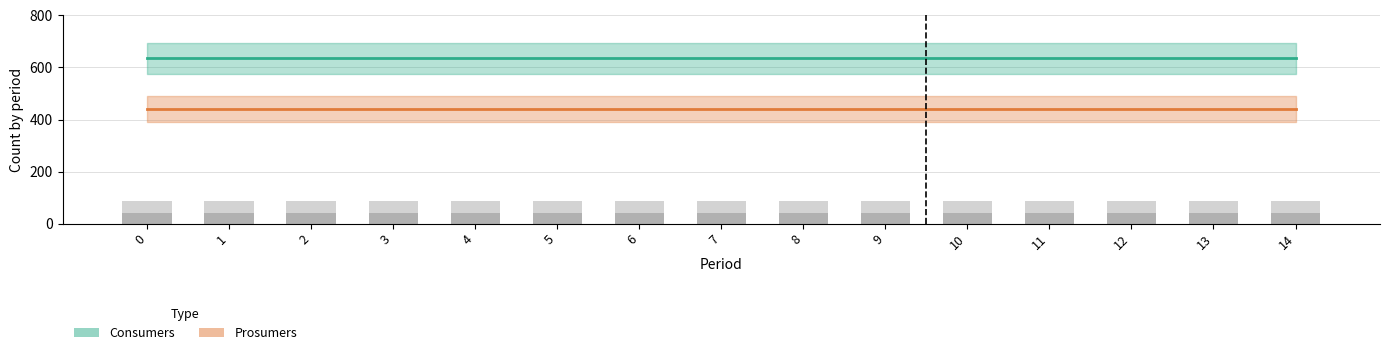

Is the value of Prosumers bar at 0 greater than the value of Prosumers at 11?

No